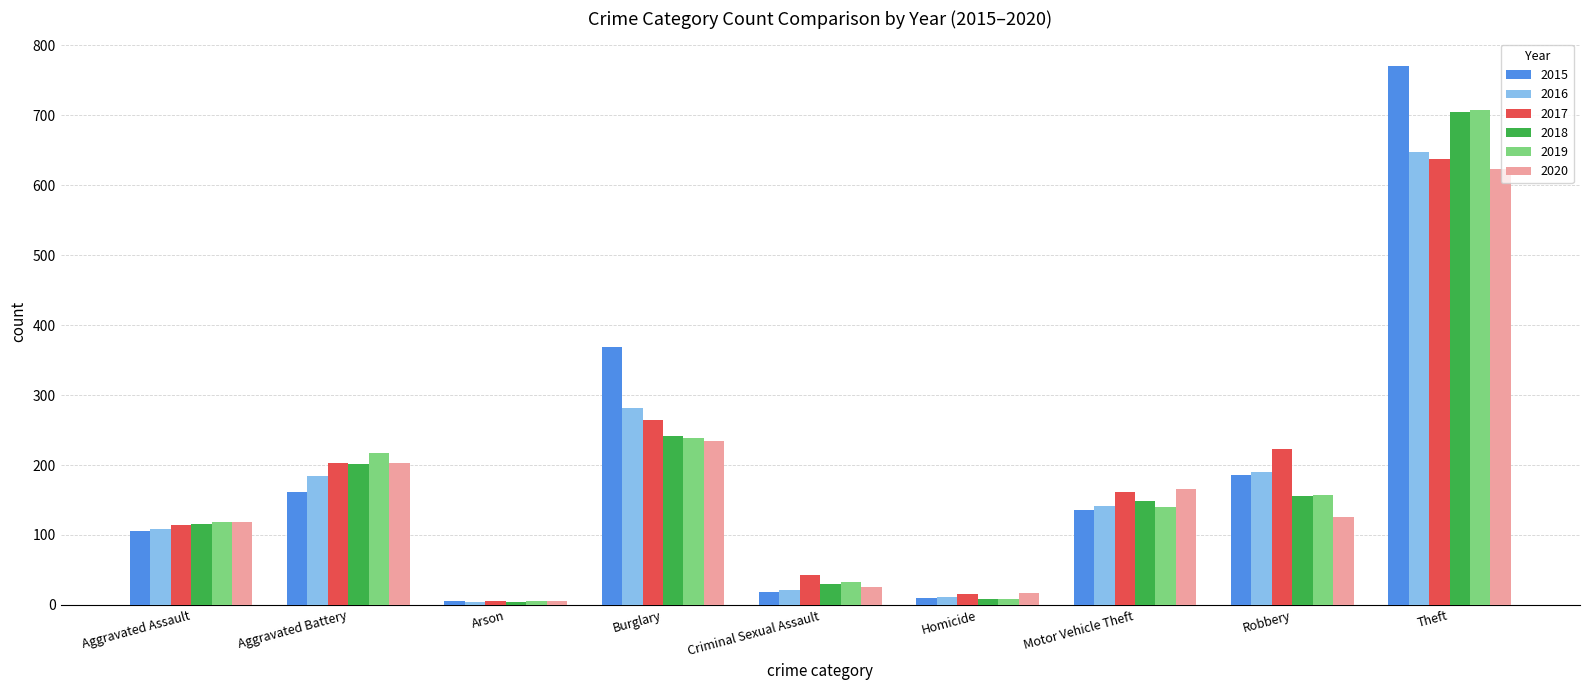

The value of 2019 at Robbery is 157. True or false?

True